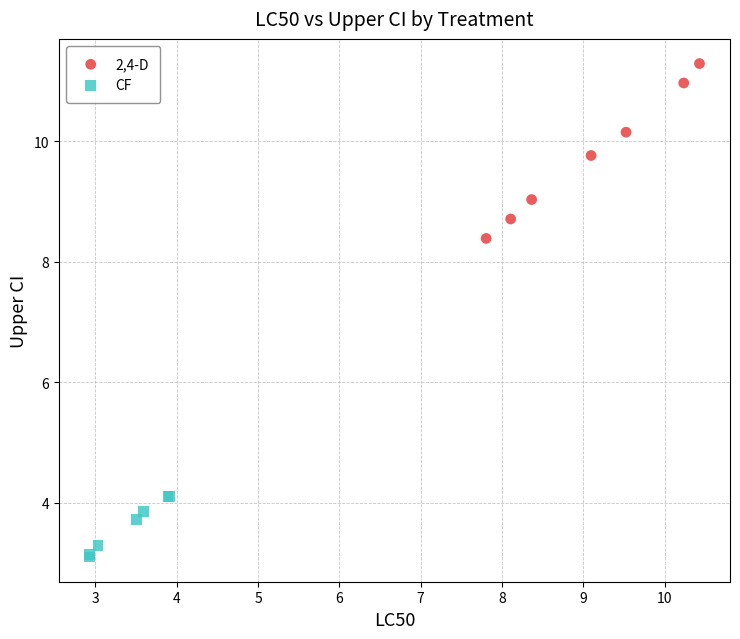

Which series contains the lowest Y value?

CF